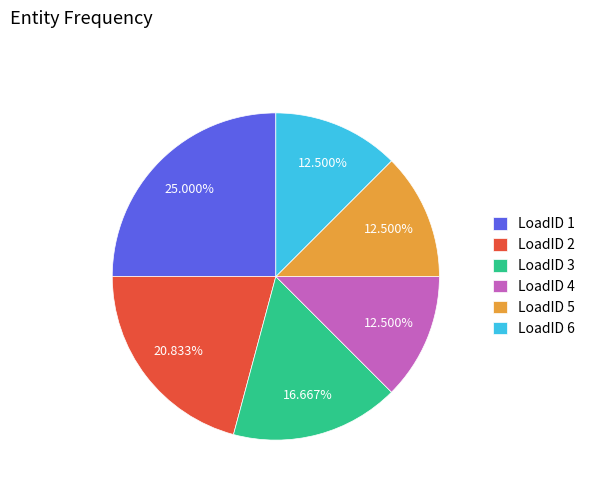

Does any single category account for the majority?

No